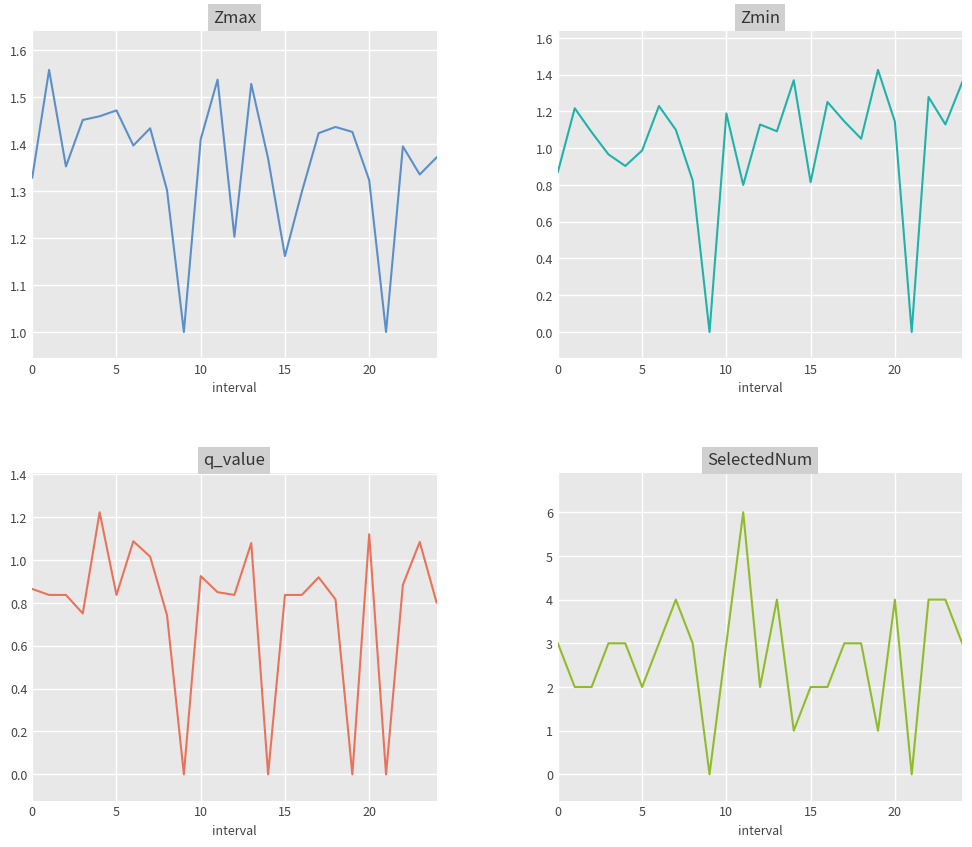

What is the label of the 25th point from the left?

24